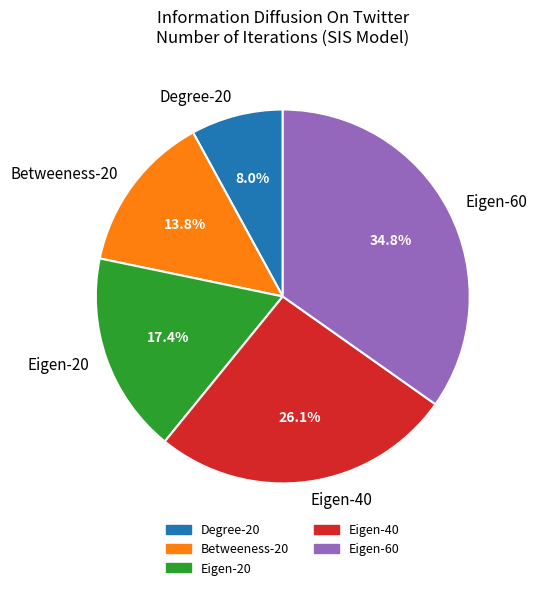

How many segments does this pie chart have?

5